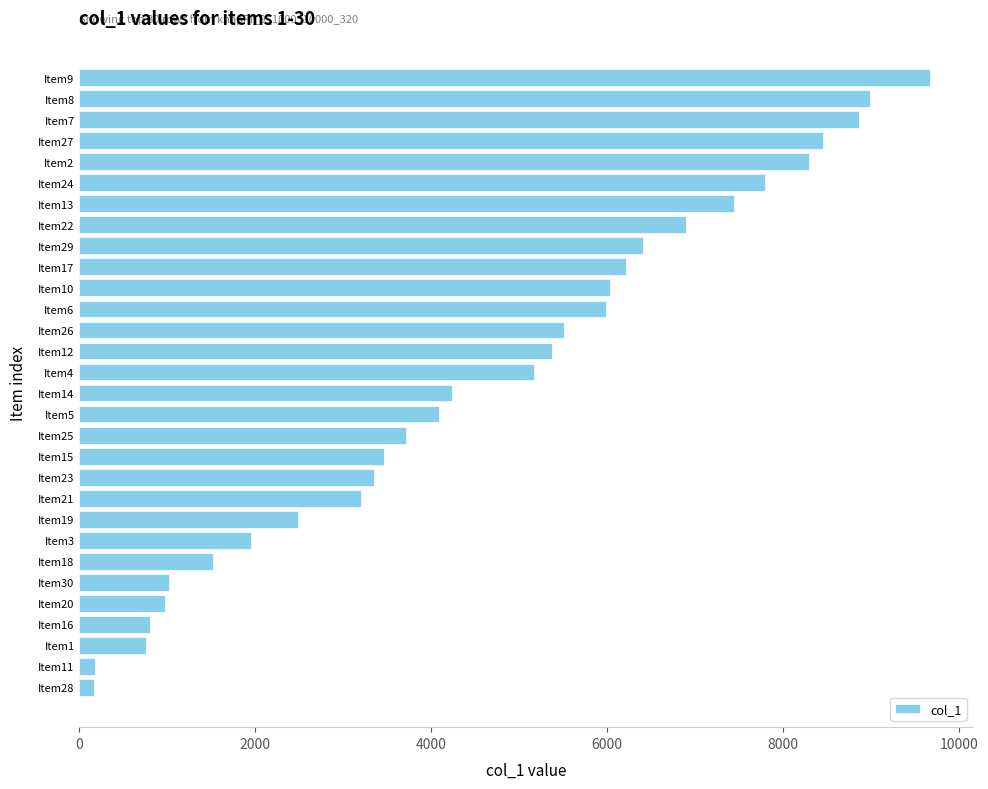

At which label is the value closest to 4920?

Item4